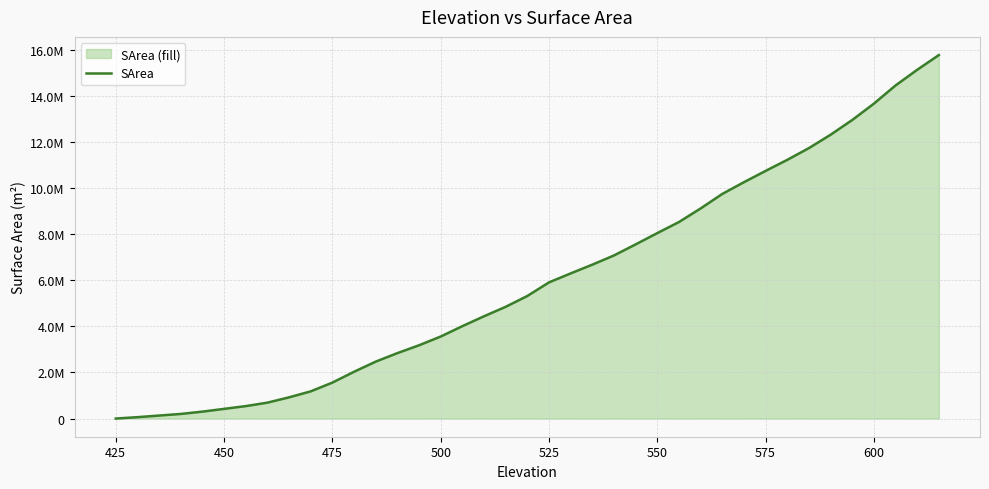

Does the chart have visible grid lines?

Yes